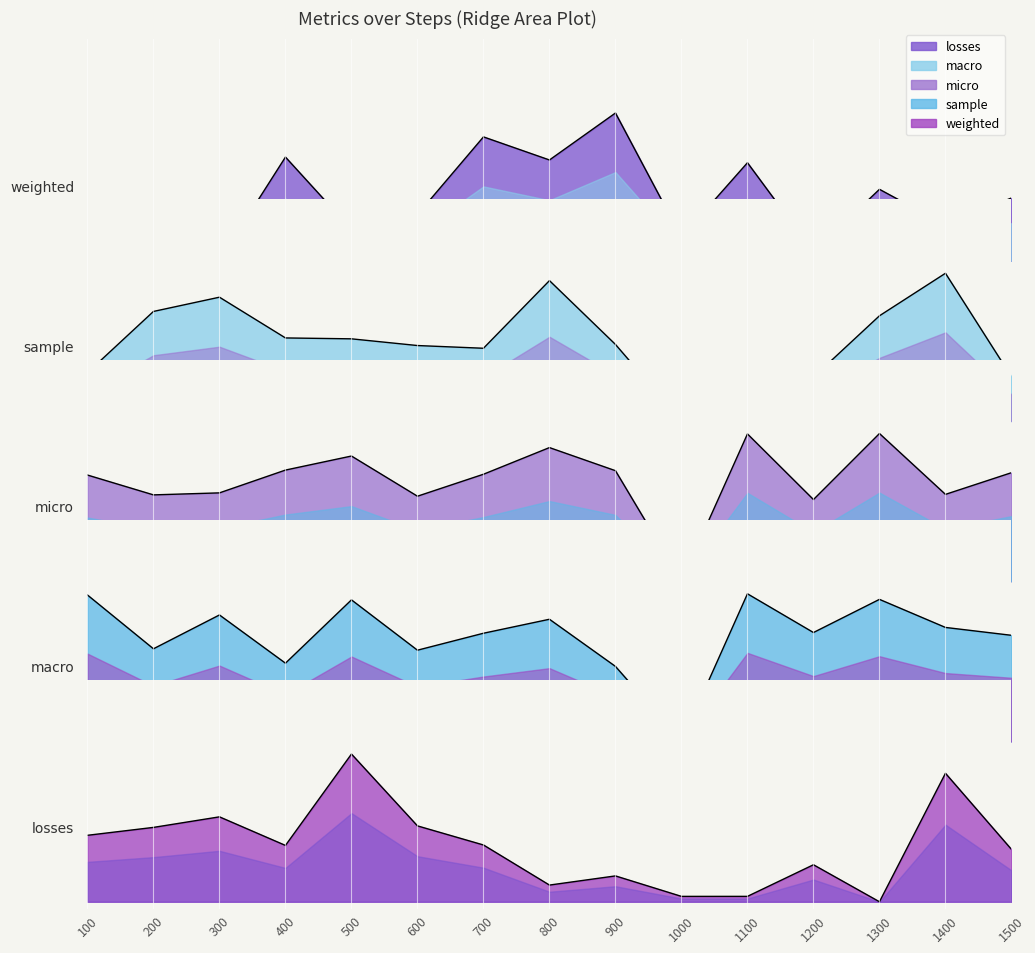

What is the average value of the weighted series?

0.4